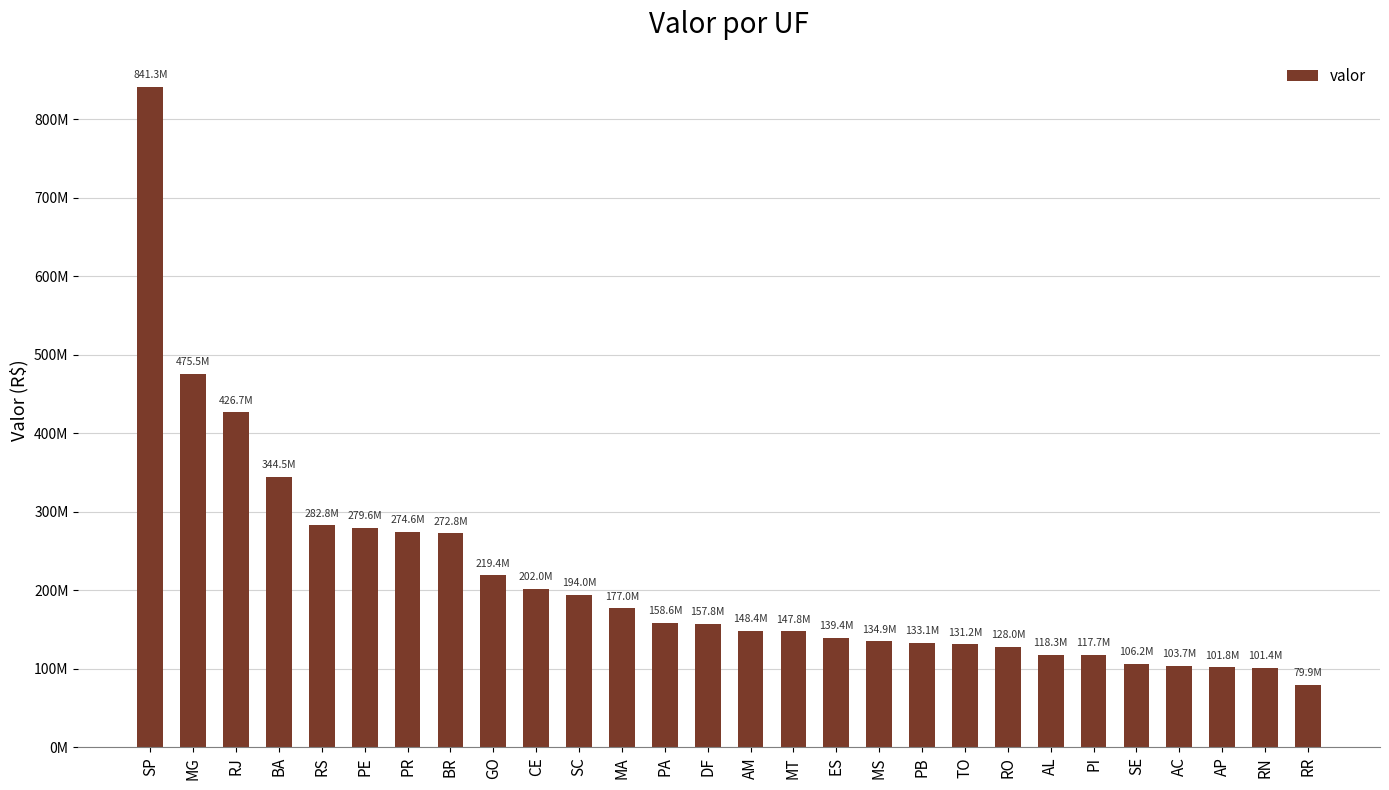

Is it true that the value at ES is 139399604.5?

True